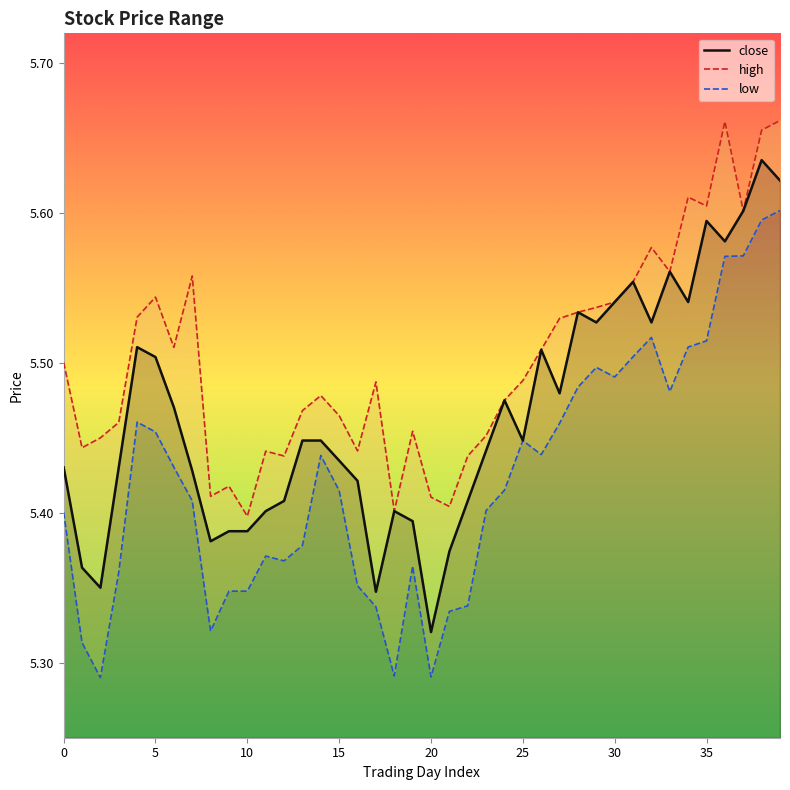

Where is close nearest to the value 5?

20